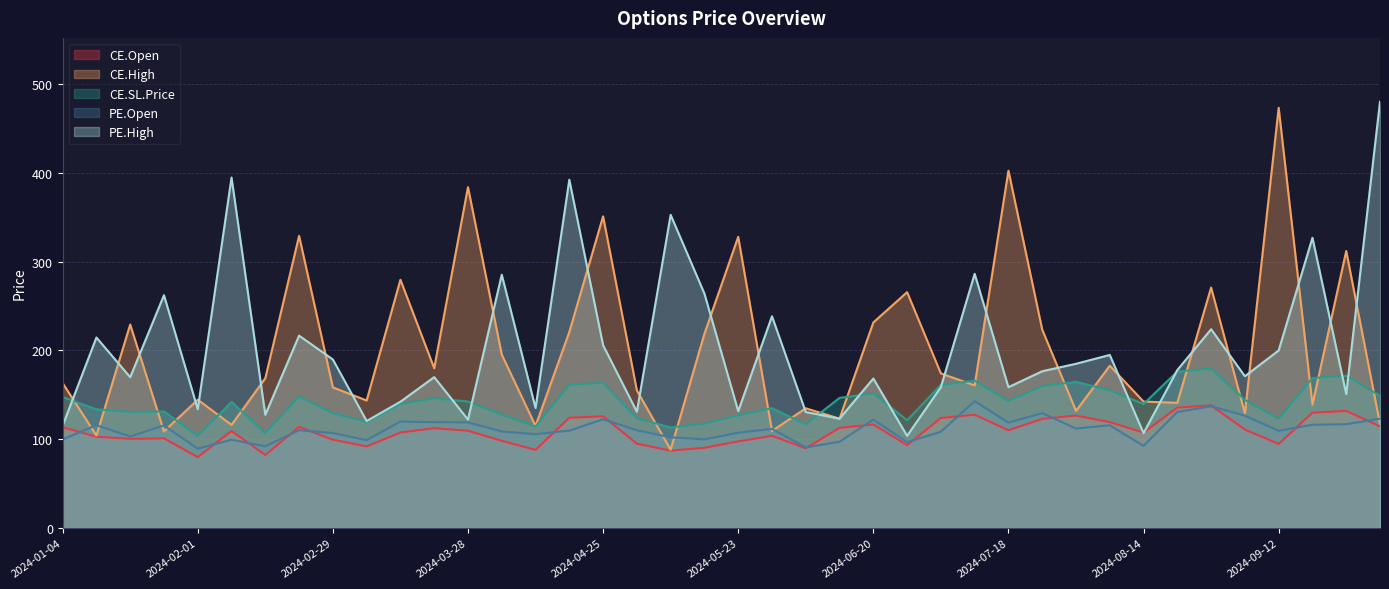

At how many categories does at least one series exceed 93?

40